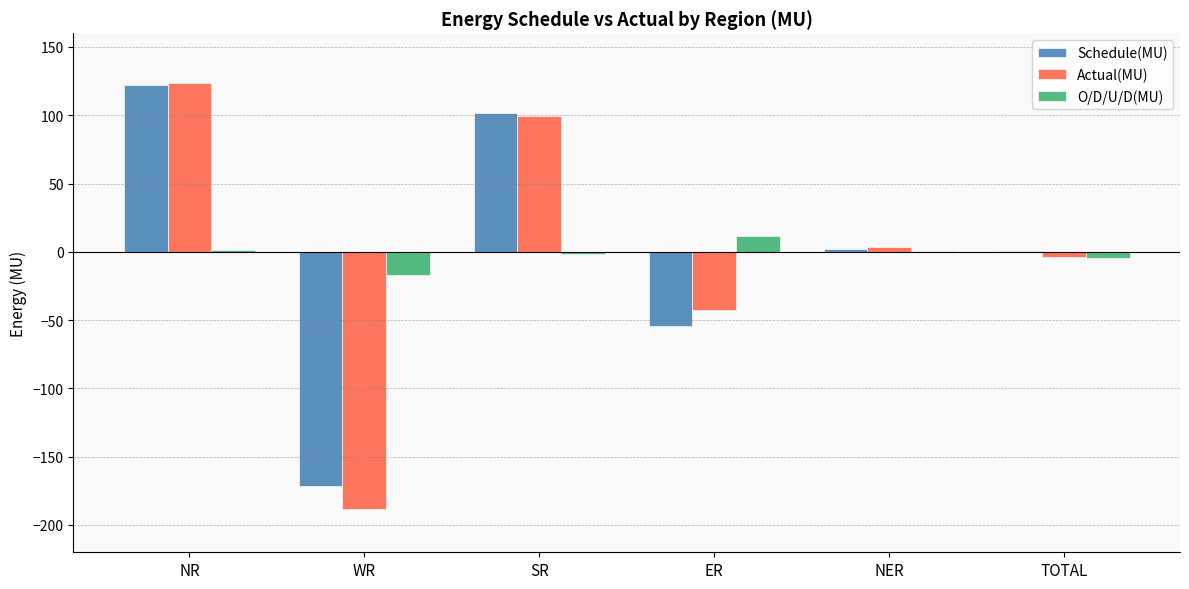

Which series changed the most between WR and NER?

Actual(MU)